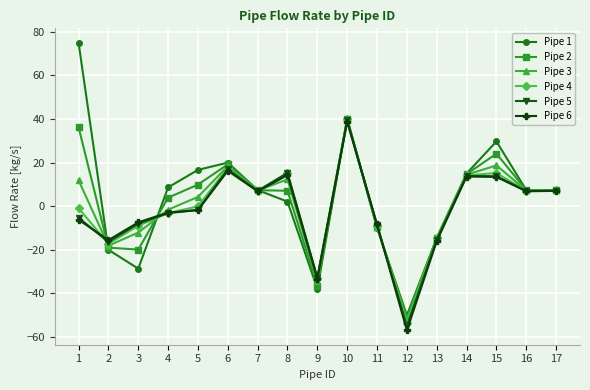

What is the spread (max minus min) of values at 3?

21.2